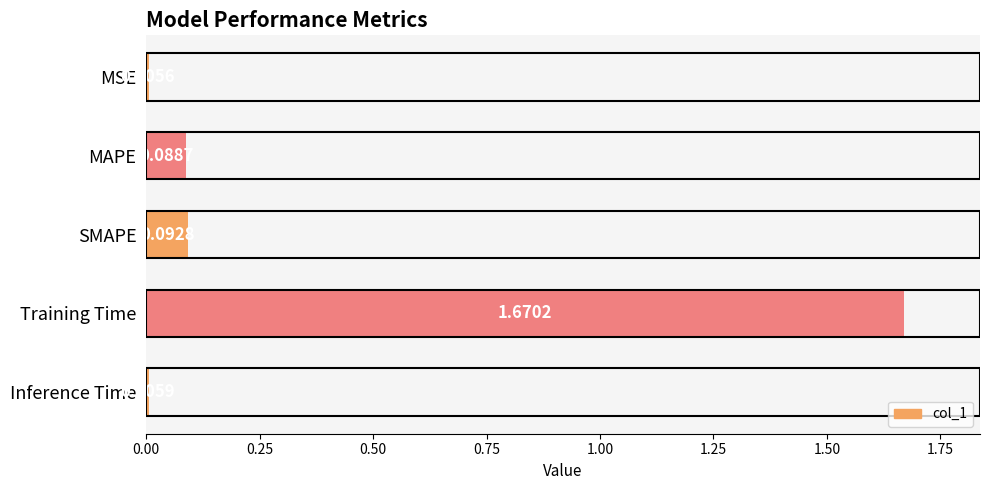

What is the average value?

0.4